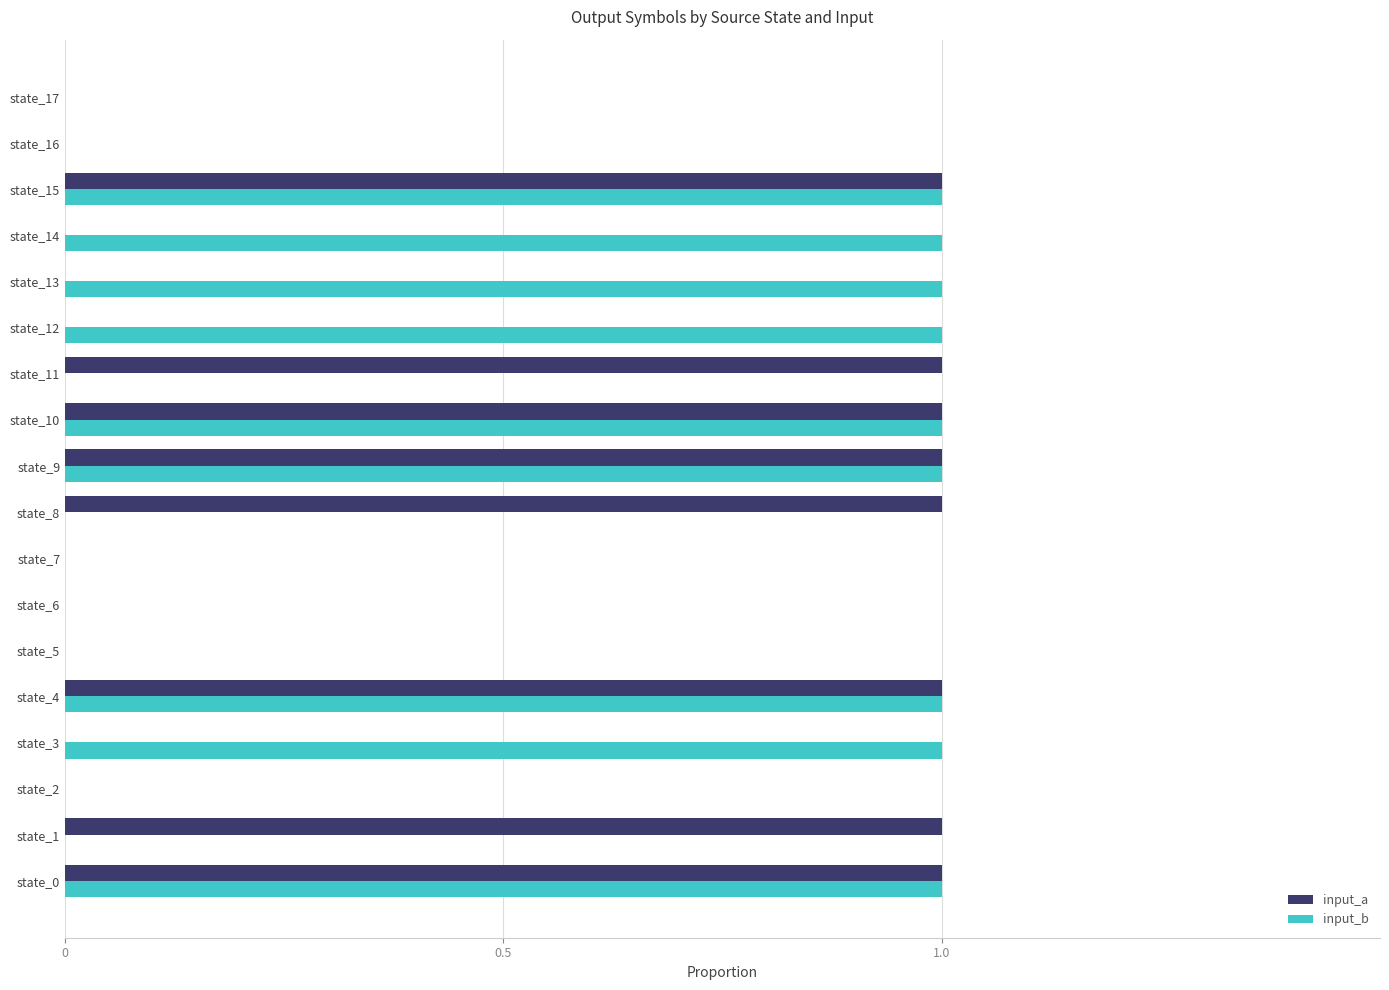

True or false: input_b has a value of 0 at state_1.

True